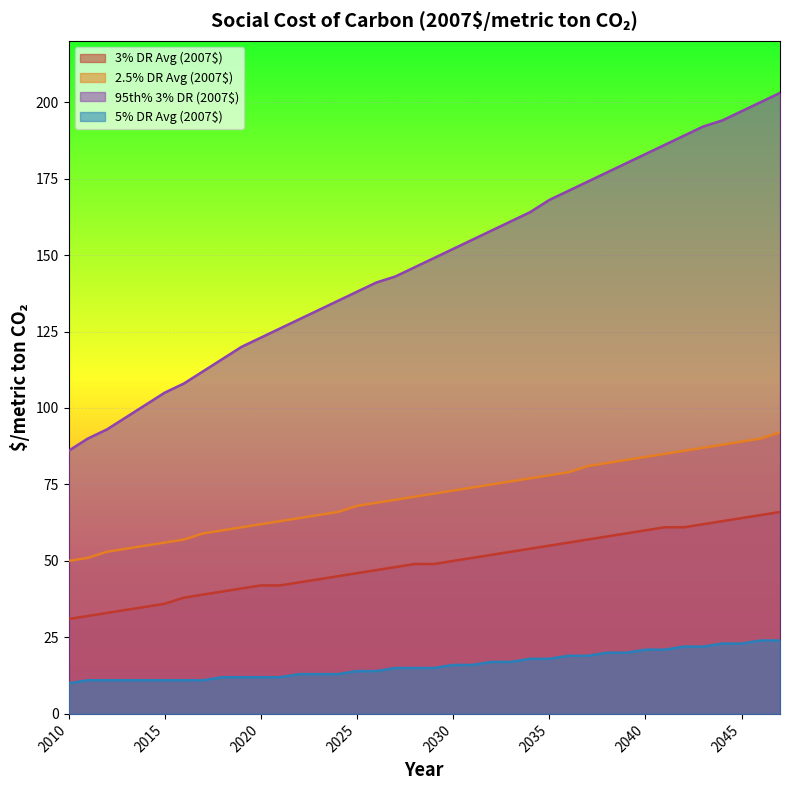

How many data points in 5% DR Avg (2007$) are less than 15?

17